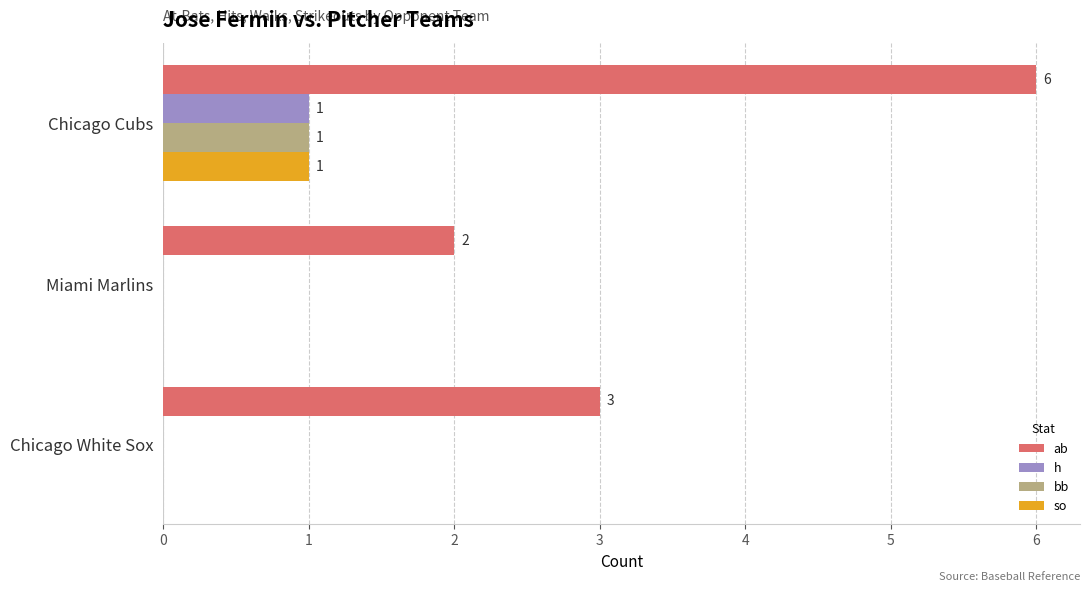

What are all the series names shown in the legend?

ab, h, bb, so